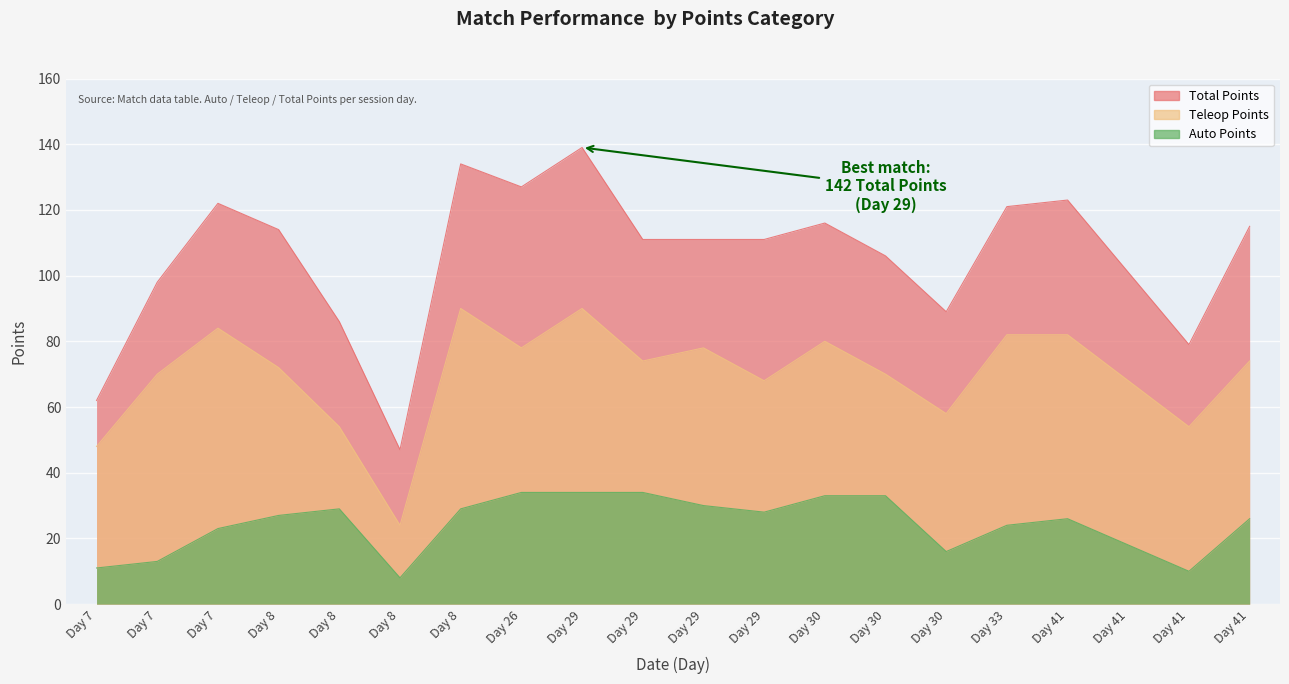

At which label does Teleop Points first exceed 74?

Day 7